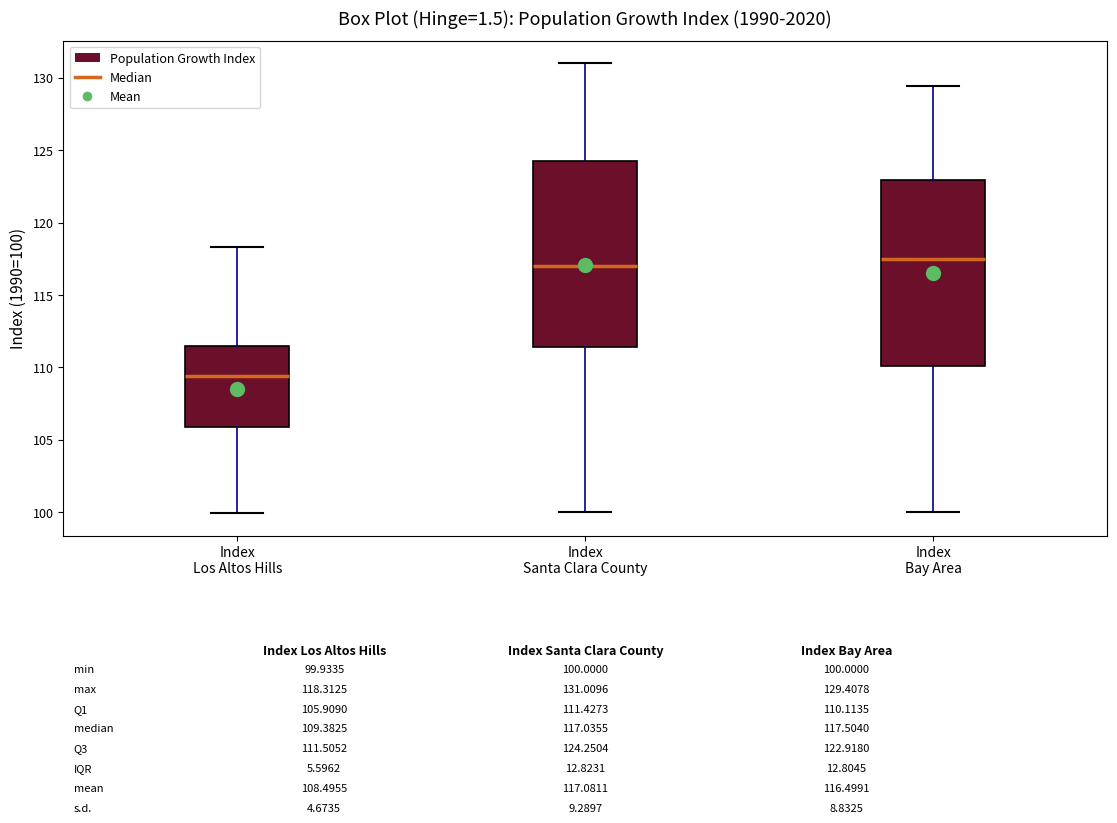

Which box has the lowest median line?

Index Los Altos Hills